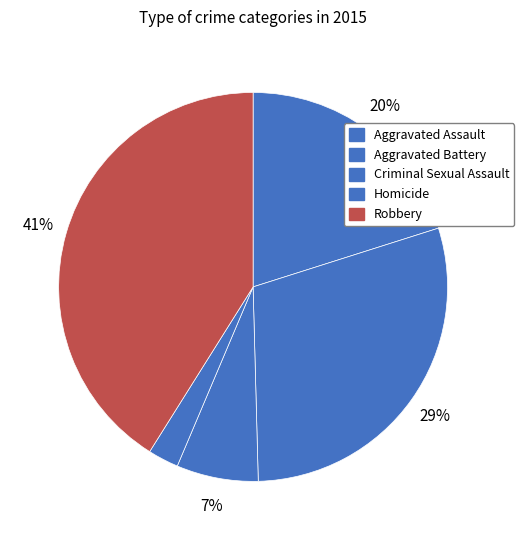

Does Homicide represent more than half of the total?

No